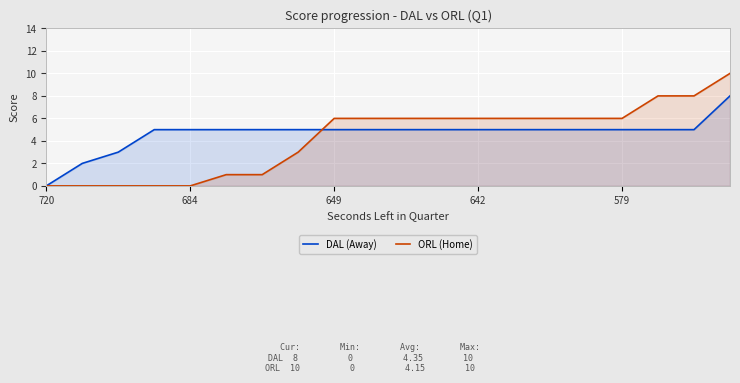

Which has a higher value, 18 or 11?

18